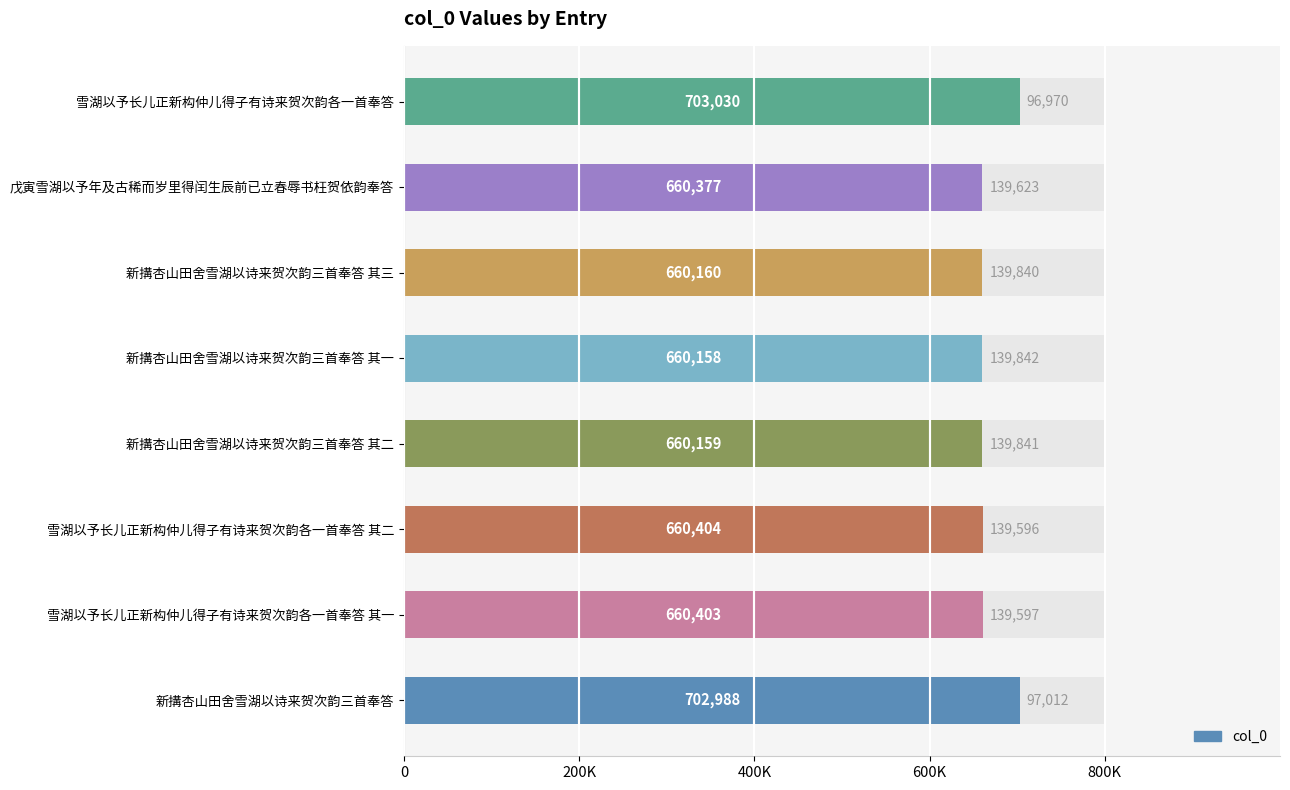

What is the average value?

670960